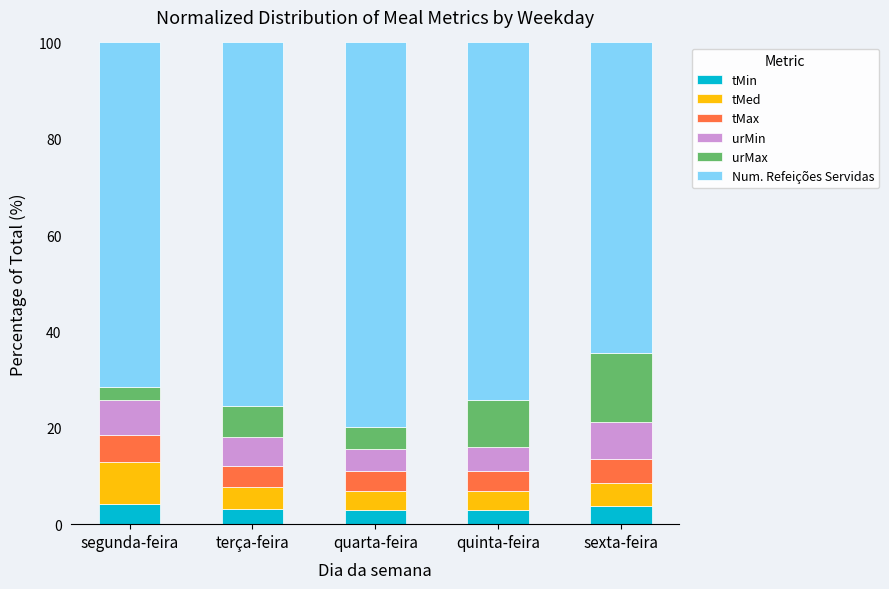

What is the total value across all series at quarta-feira?

100.0